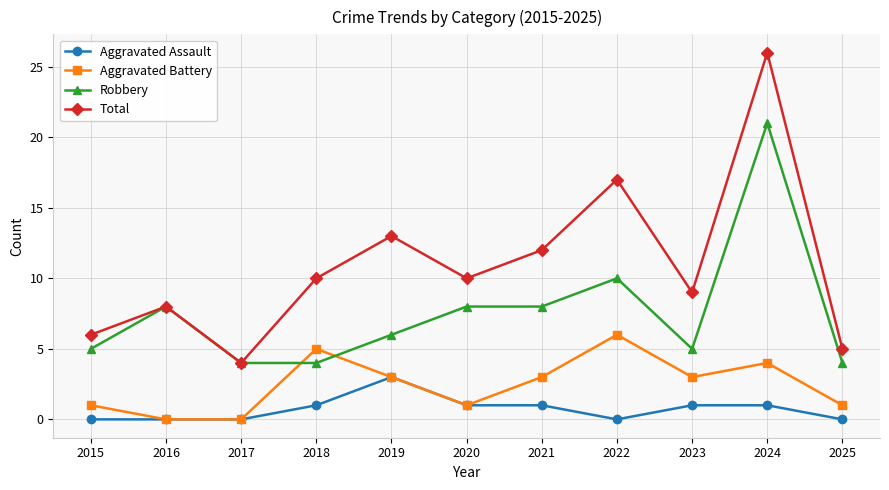

Count the number of categories in the chart.

11